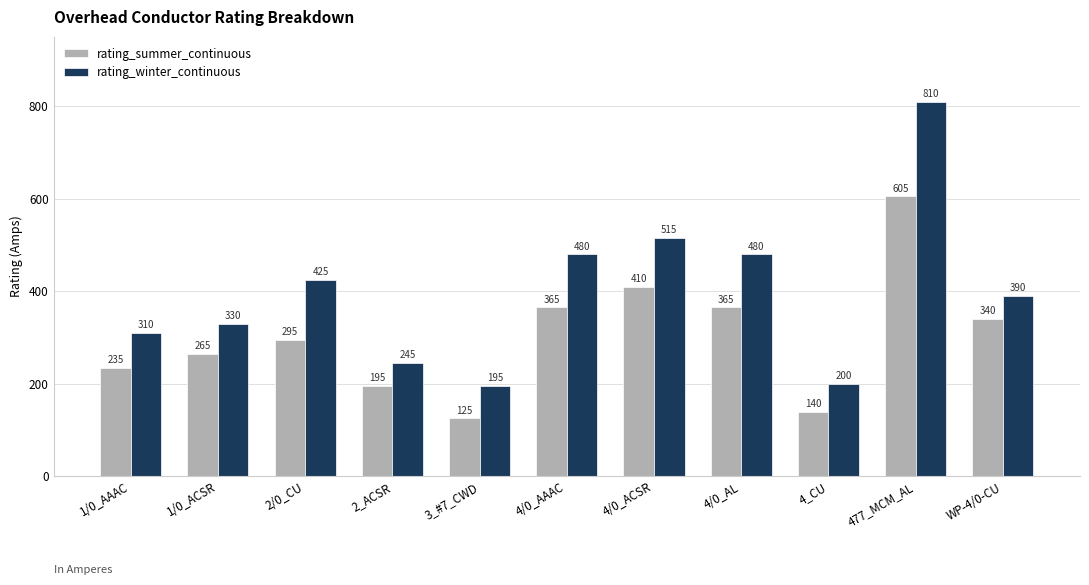

How many bars are there in total?

22